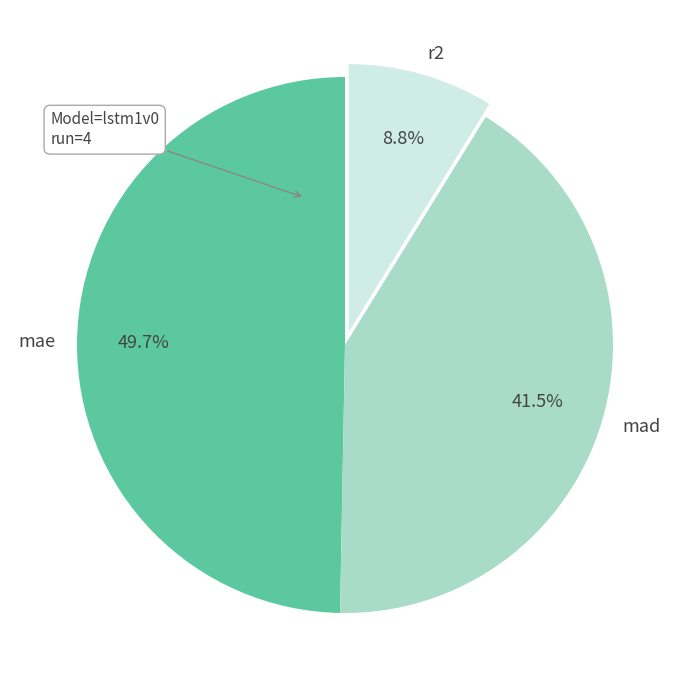

Between mad and r2, which is larger?

mad